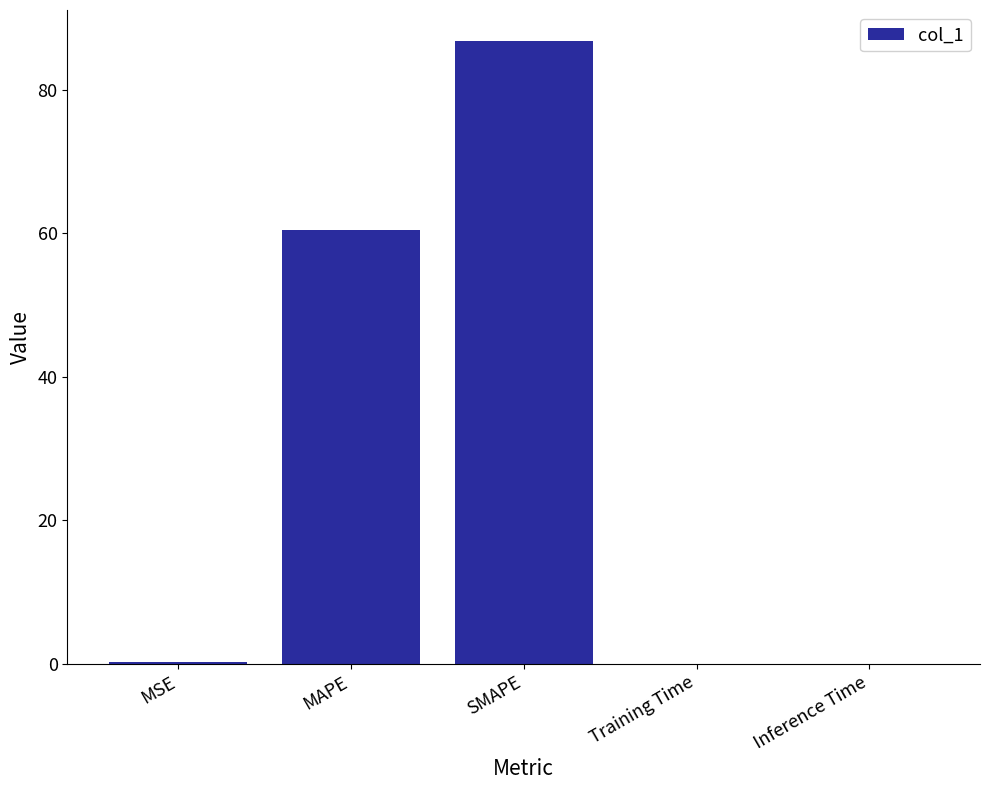

The value at MAPE is 60.5. True or false?

True